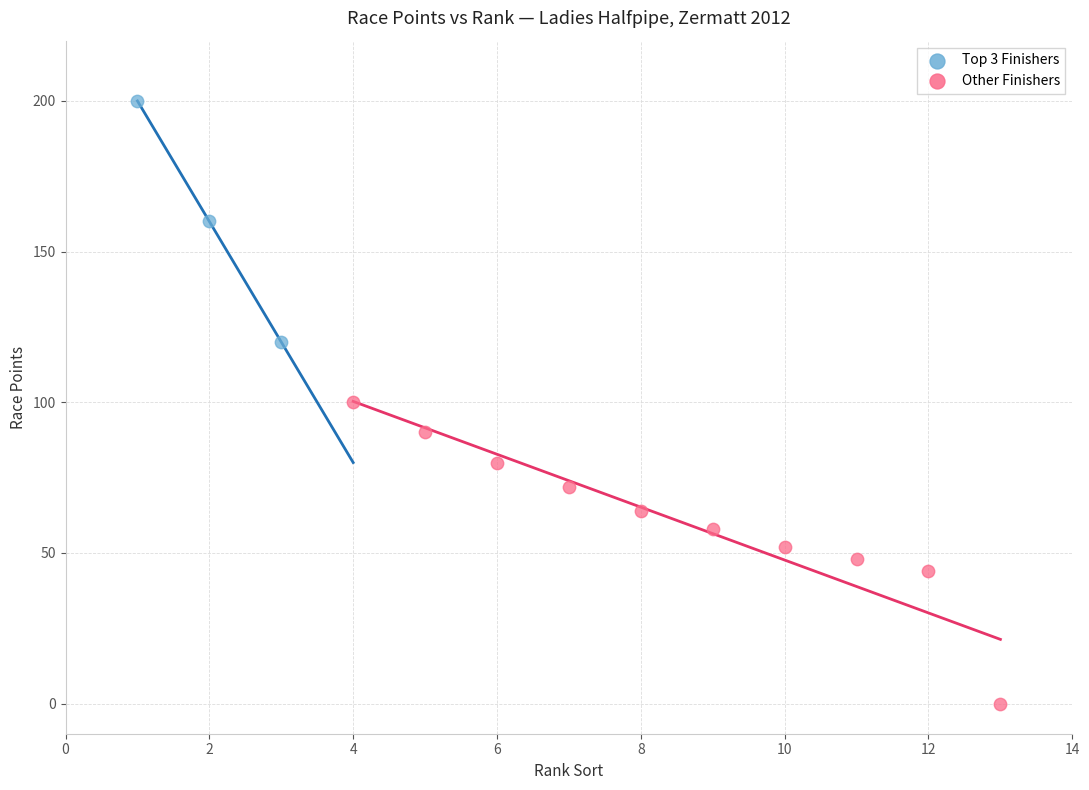

Which series has the widest spread of Y values?

Other Finishers